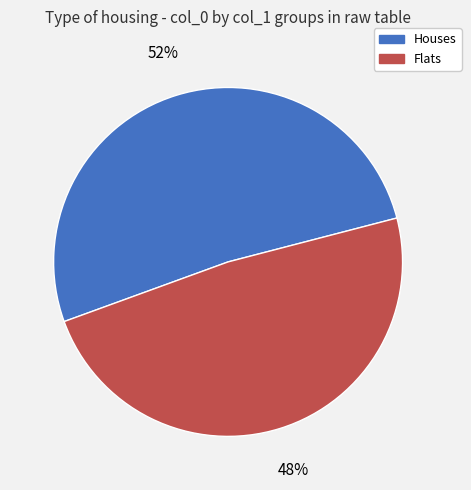

How many slices are in this pie chart?

2